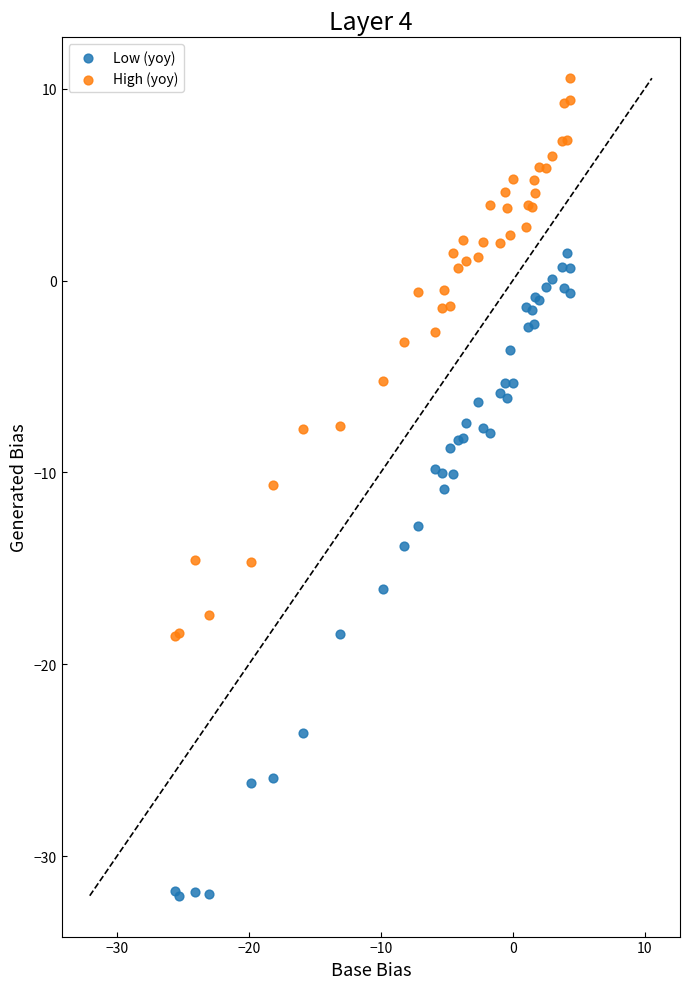

Which series reaches the minimum Y coordinate?

Low (yoy)